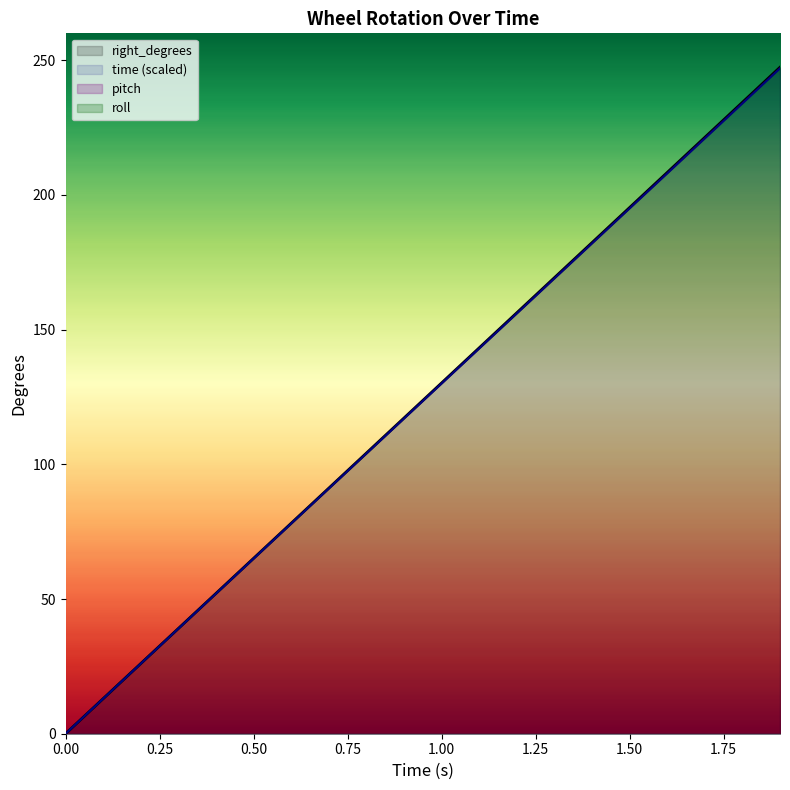

True or false: right_degrees and time intersect in this chart.

False